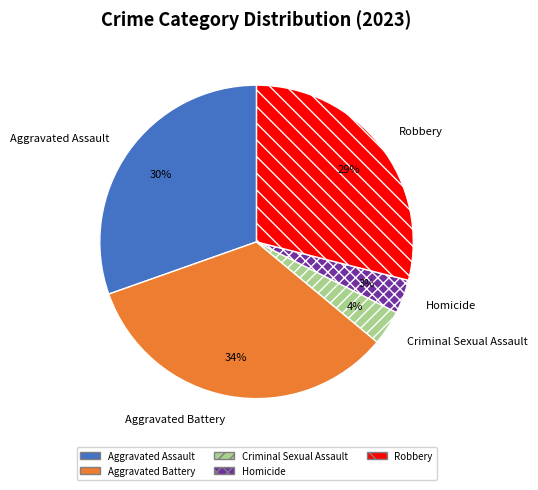

What percentage is the Aggravated Assault slice, to the nearest percent?

30%